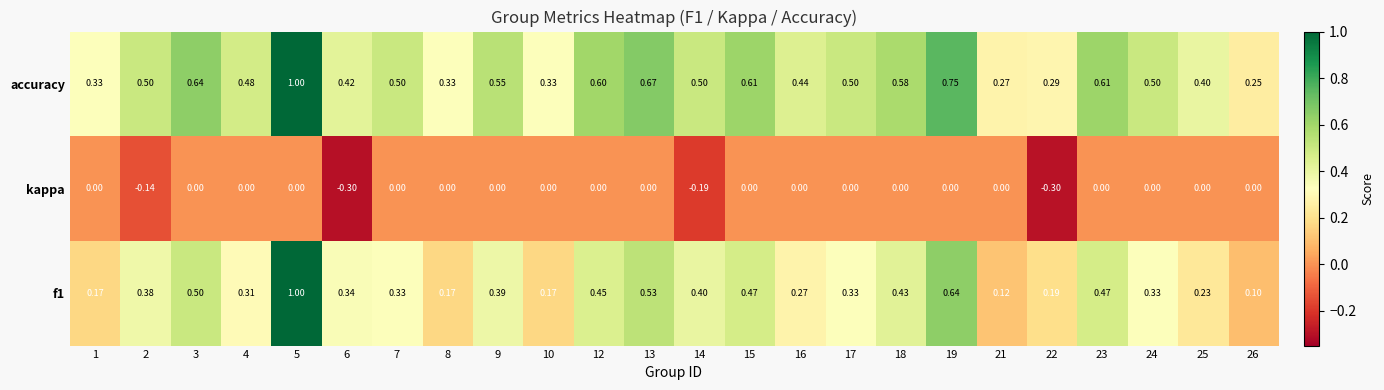

Which series has the largest total across all categories?

accuracy